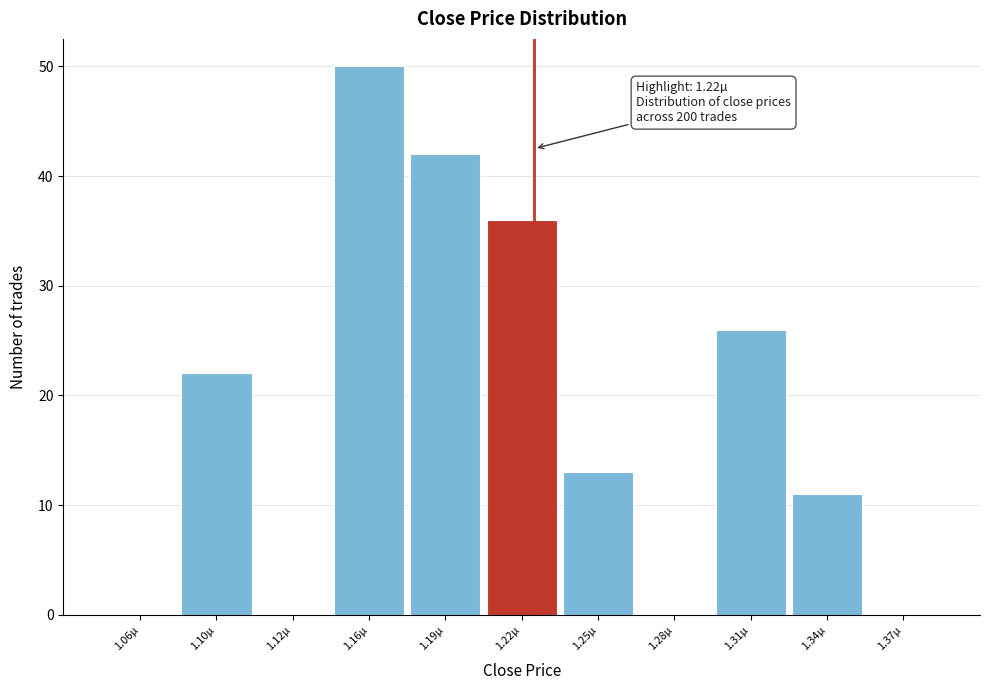

Reading left to right, list all the values displayed in this chart.

1.06µ=0	1.10µ=22	1.12µ=0	1.16µ=50	1.19µ=42	1.22µ=36	1.25µ=13	1.28µ=0	1.31µ=26	1.34µ=11	1.37µ=0